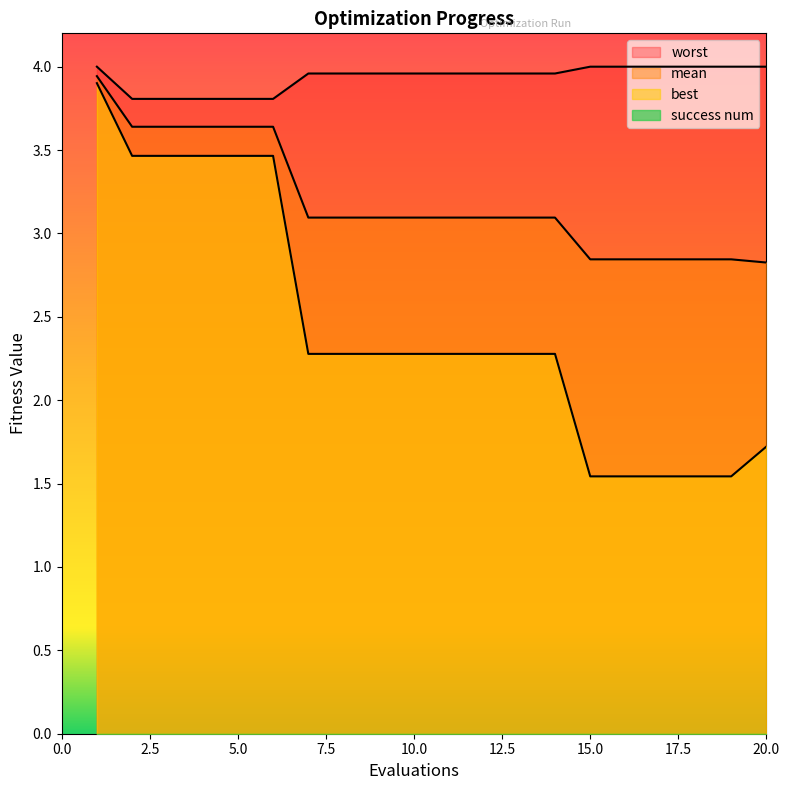

Rank the series by their maximum value, from highest to lowest.

worst, mean, best